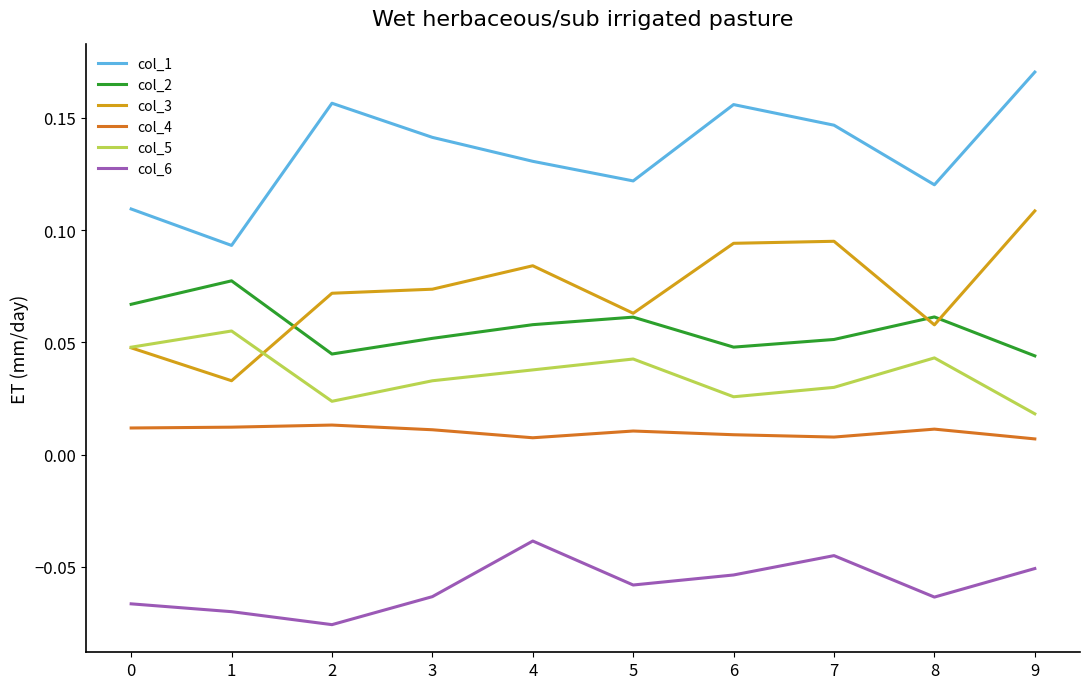

Rank the series by their maximum value, from highest to lowest.

col_1, col_3, col_2, col_5, col_4, col_6